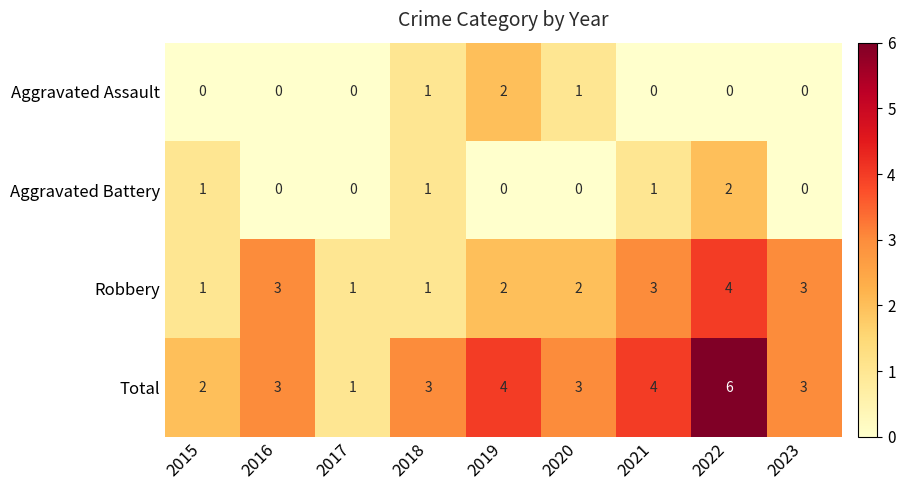

Which series has the largest range (max minus min)?

Total